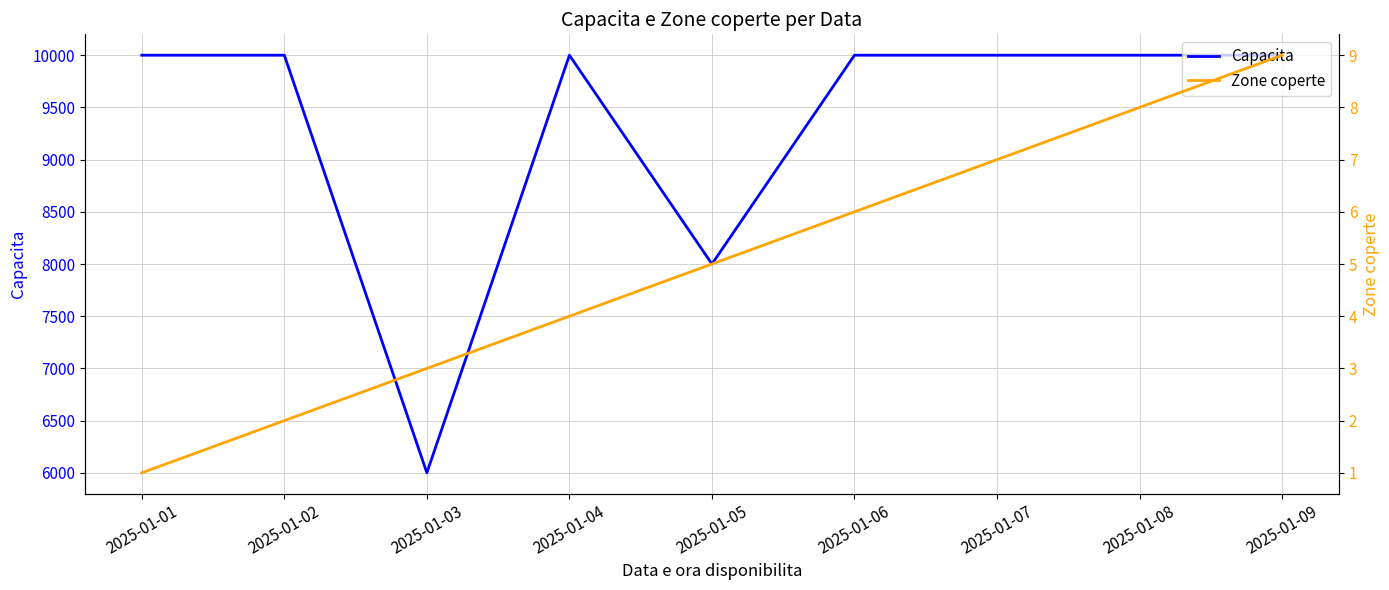

Reading left to right, what are all the values shown in this chart?

Capacita: 10000	10000	6000	10000	8000	10000	10000	10000	10000
Zone coperte: 1	2	3	4	5	6	7	8	9